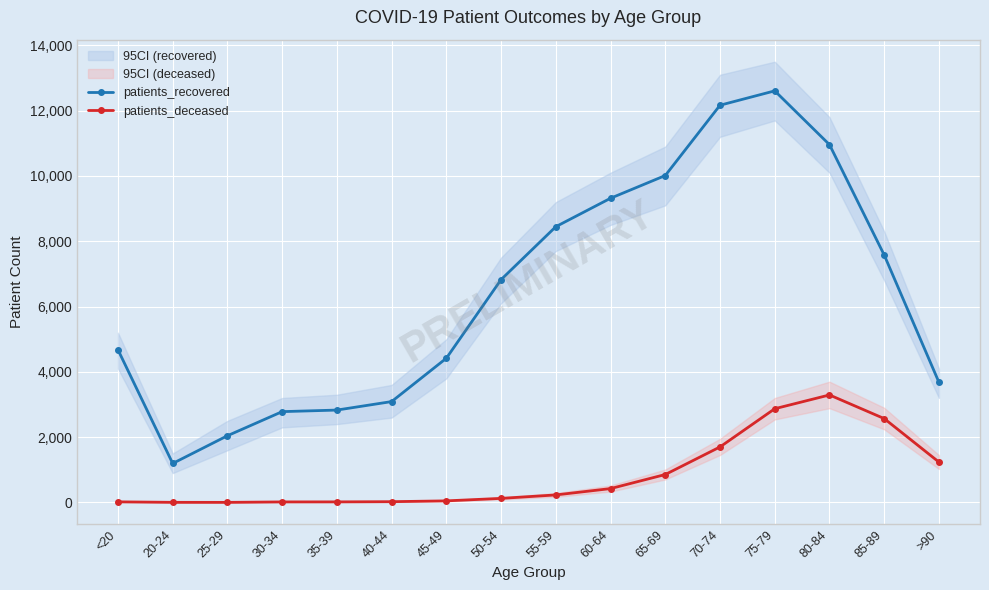

True or false: patients_deceased and patients_recovered cross at least once.

False